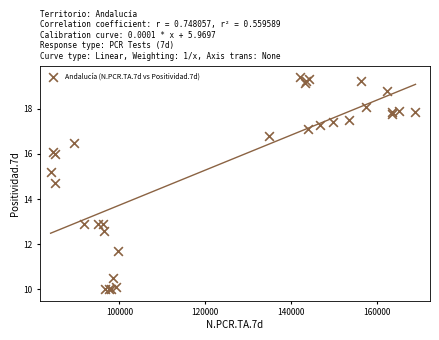

What Y value in the scatter plot is closest to 14?

14.7